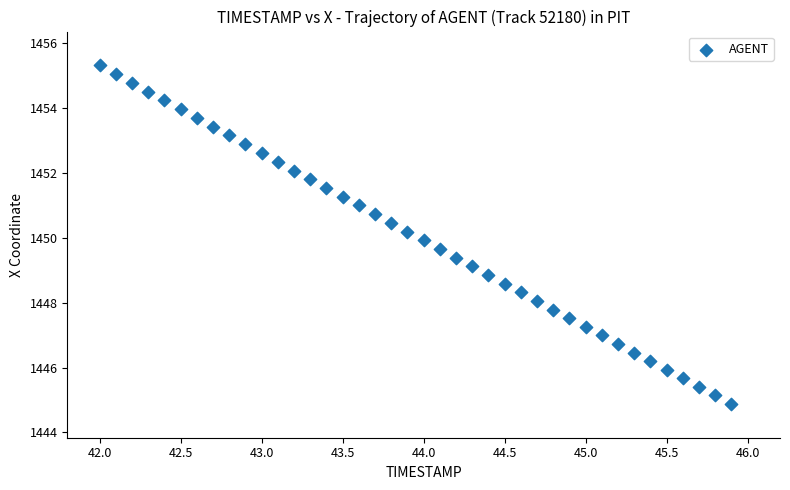

What is the range of Y values (max minus min)?

10.4